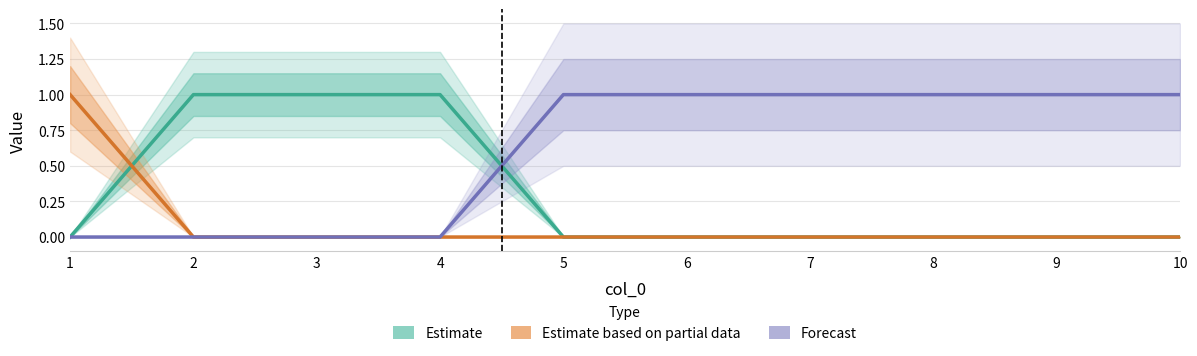

Is the value of Estimate based on partial data at 6 greater than the value of Estimate at 9?

No